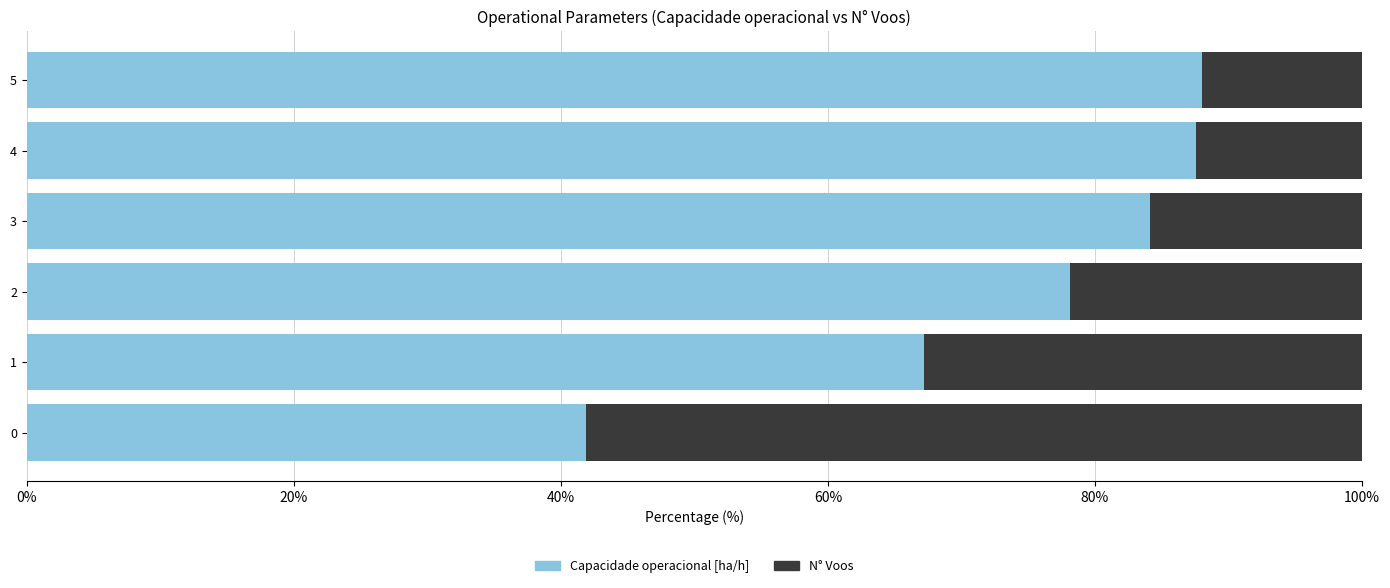

What is the highest value of the Capacidade operacional [ha/h] series?

88.0